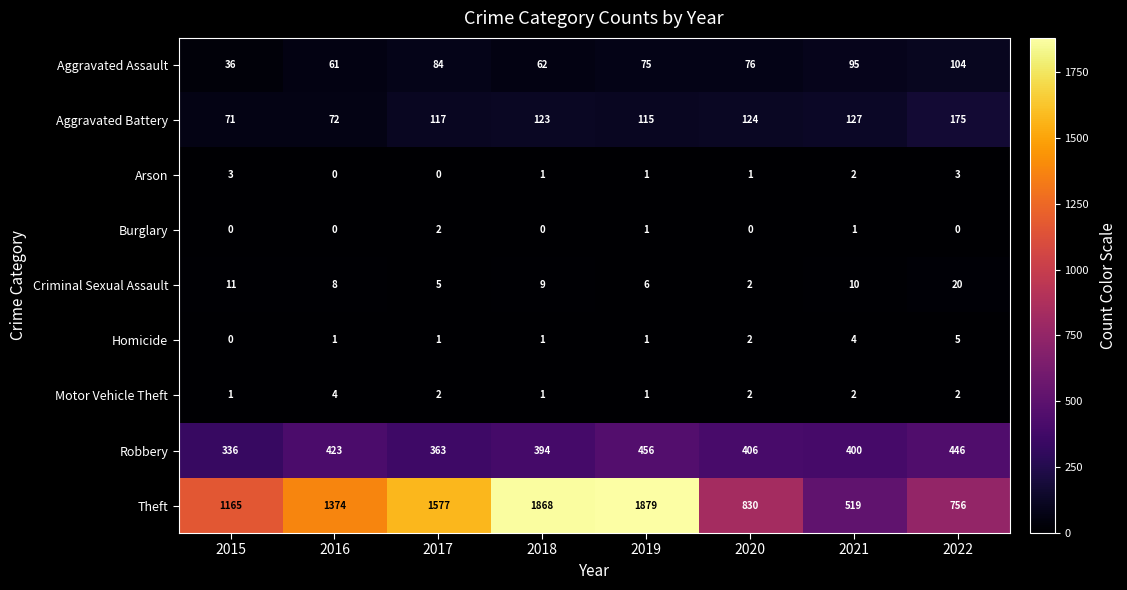

What is the difference between the Criminal Sexual Assault values at 2020 and 2016?

6